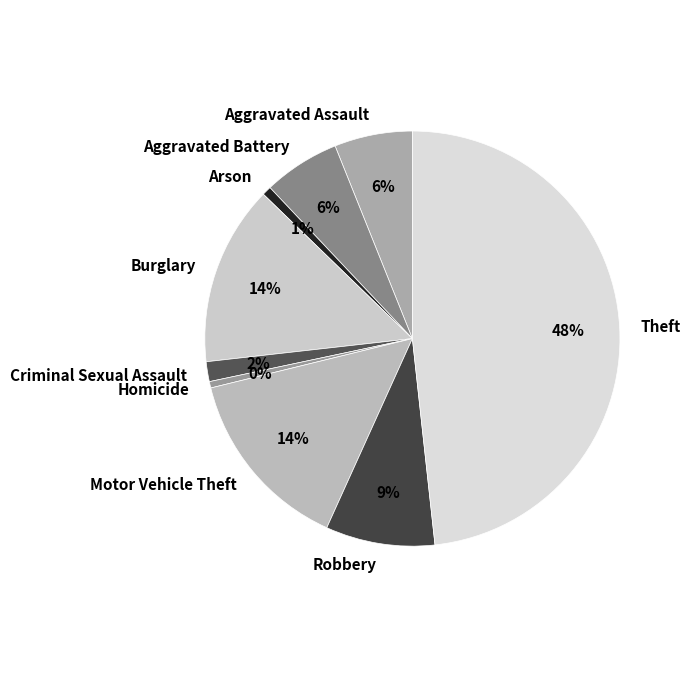

Is Criminal Sexual Assault the majority of the pie?

No